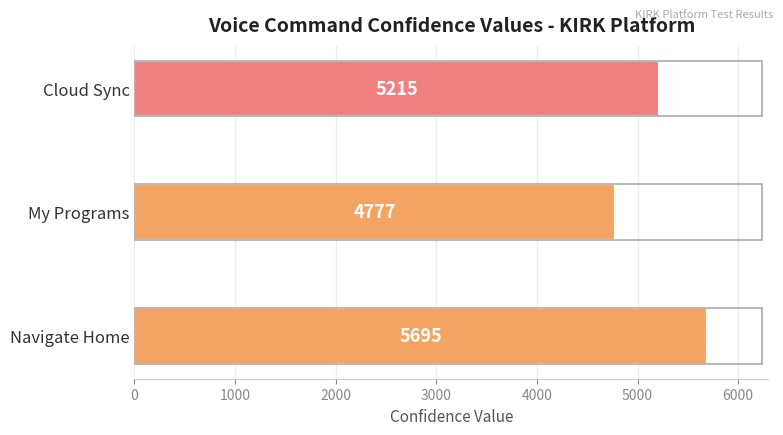

Which has a higher value, Navigate Home or My Programs?

Navigate Home